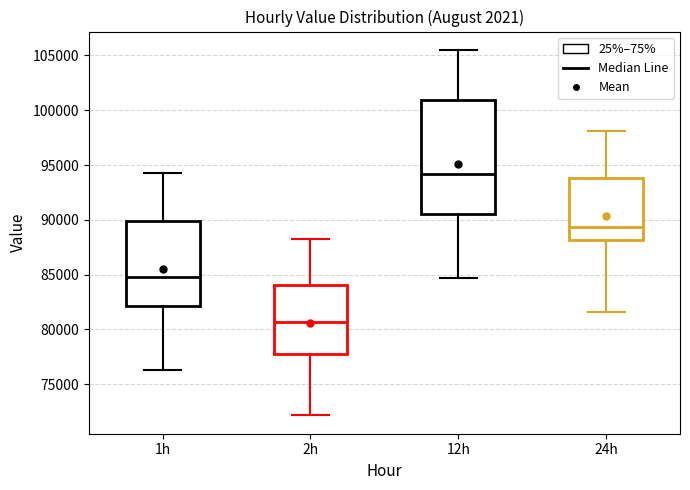

Reading left to right, read every box against the y-axis: the position of its median line, the range the box covers, and the ends of its whiskers. The values are not printed on the chart, so give them approximately, as read against the axis.

1h: median 85000, box 82000 to 90000, whiskers 76500 to 94500
2h: median 80500, box 78000 to 84000, whiskers 72000 to 88000
12h: median 94000, box 90500 to 101000, whiskers 84500 to 105500
24h: median 89500, box 88000 to 94000, whiskers 81500 to 98000